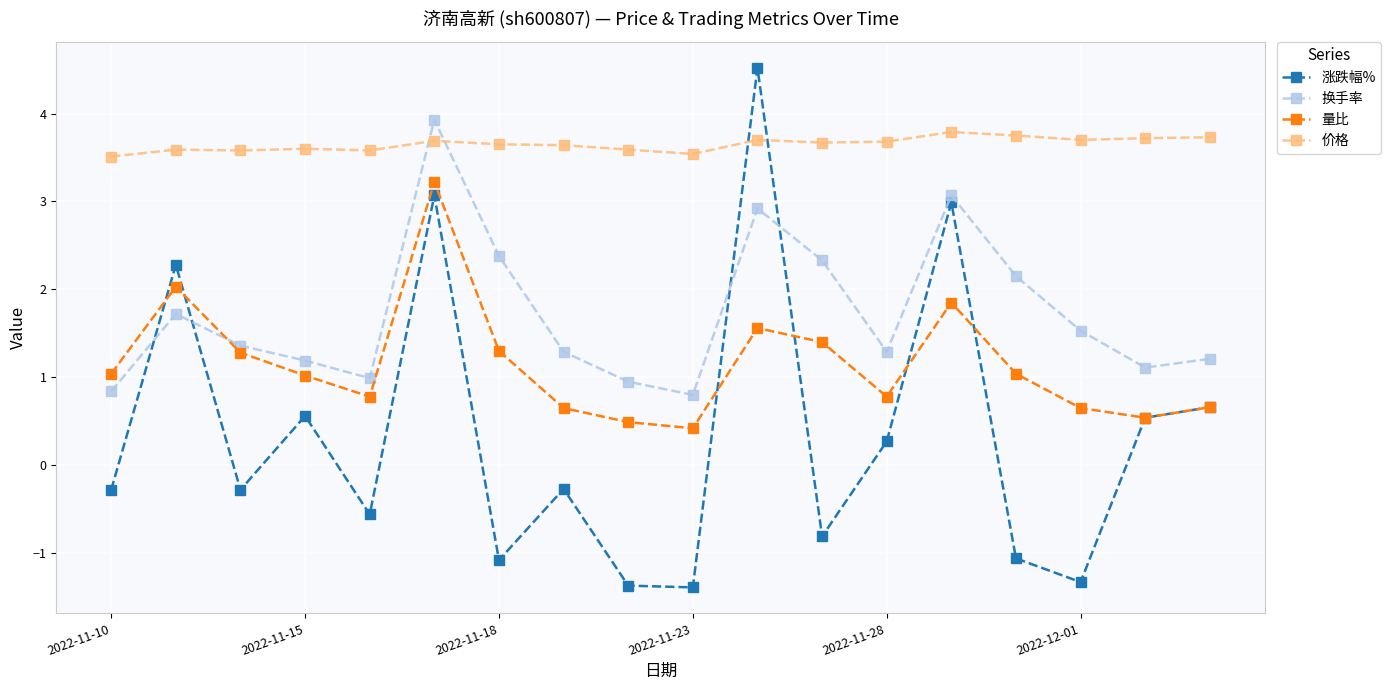

What is the greatest value displayed?

4.5